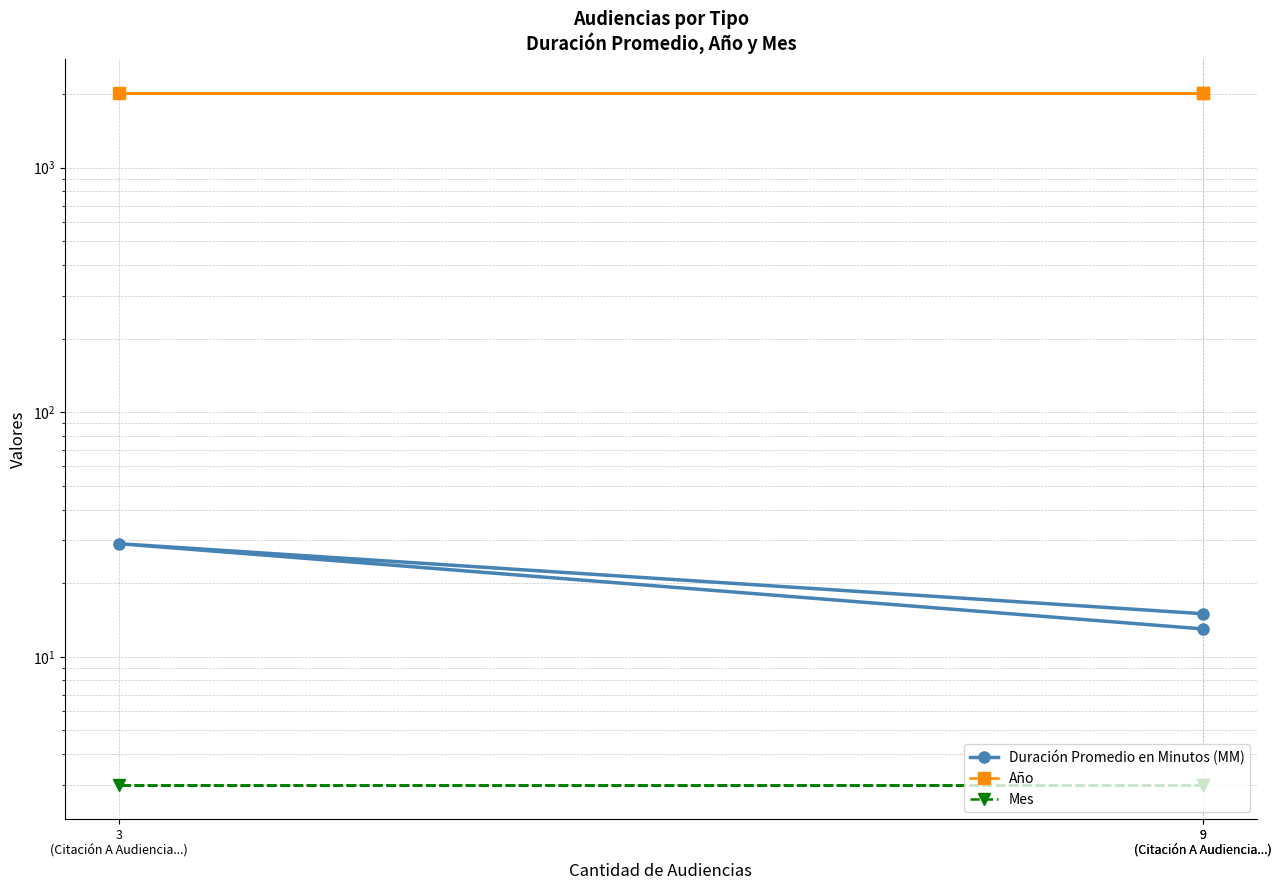

Does the chart have visible grid lines?

Yes